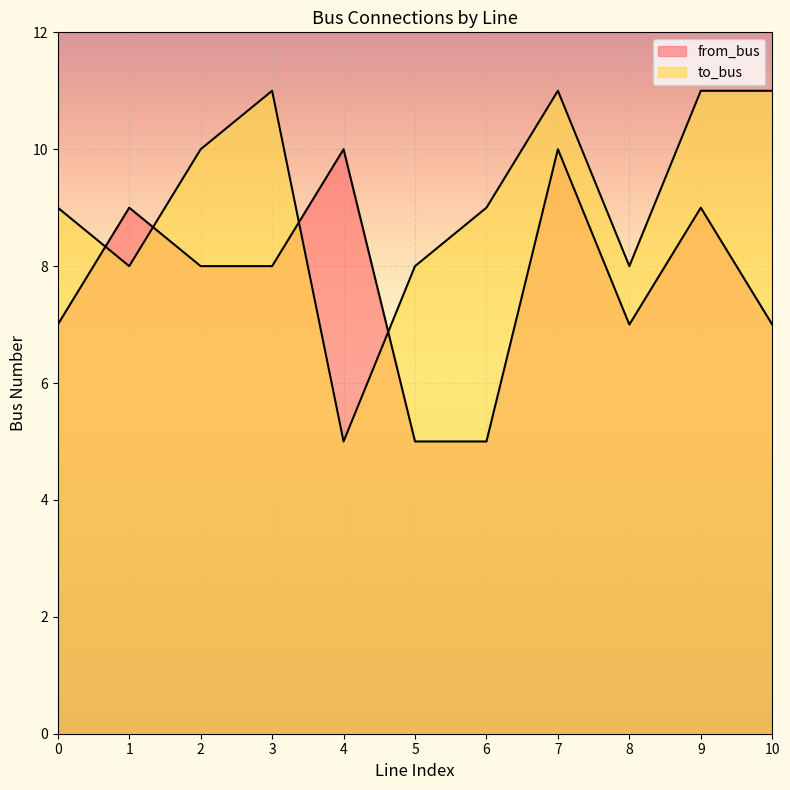

Count the number of data series in this chart.

2